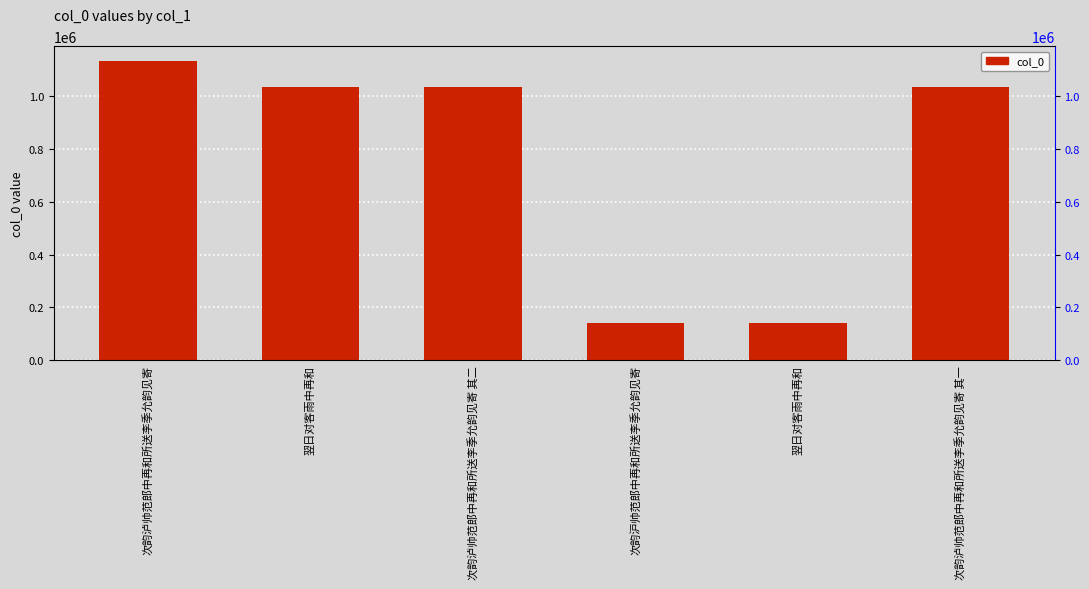

Reading right to left, list all the values displayed in this chart.

1034670	139821	139984	1034671	1035112	1132284